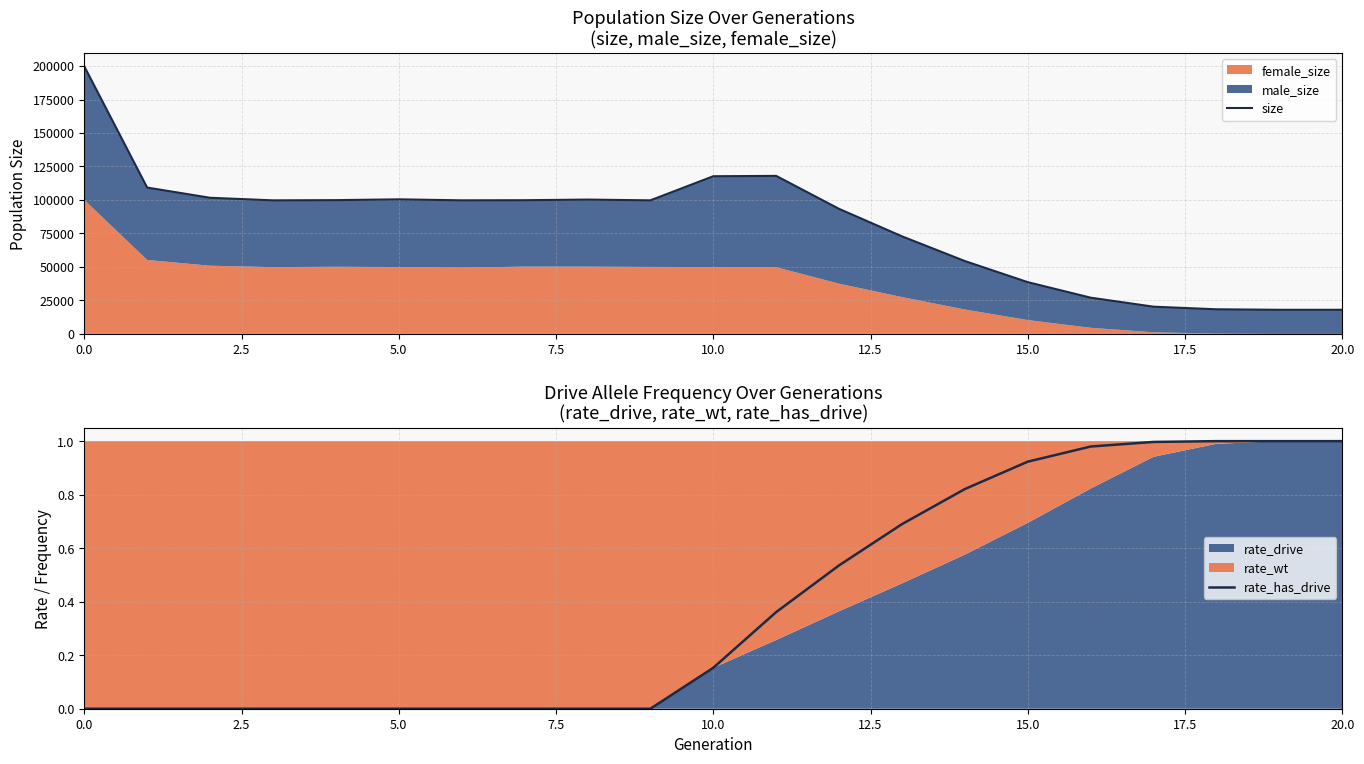

What is the total value across all series at 17?

20315.0